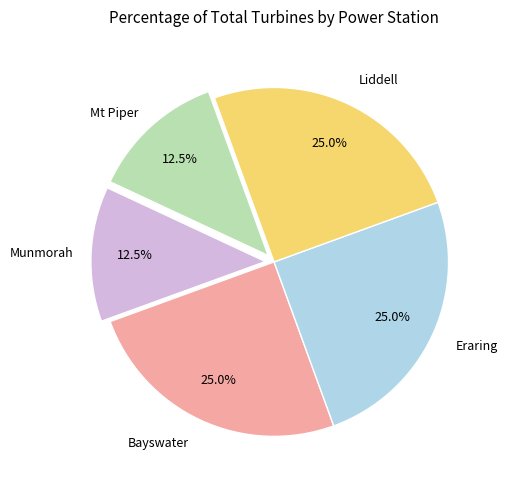

To the nearest percent, what is the average slice percentage?

20%